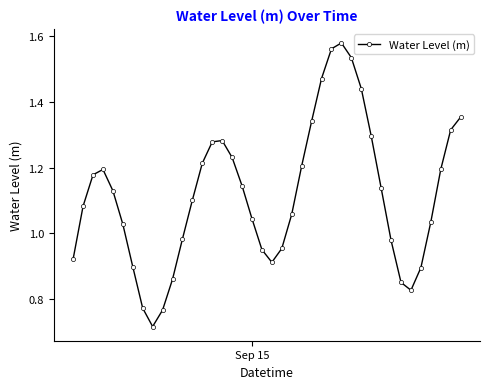

Is this an area chart (filled region under the line)?

No